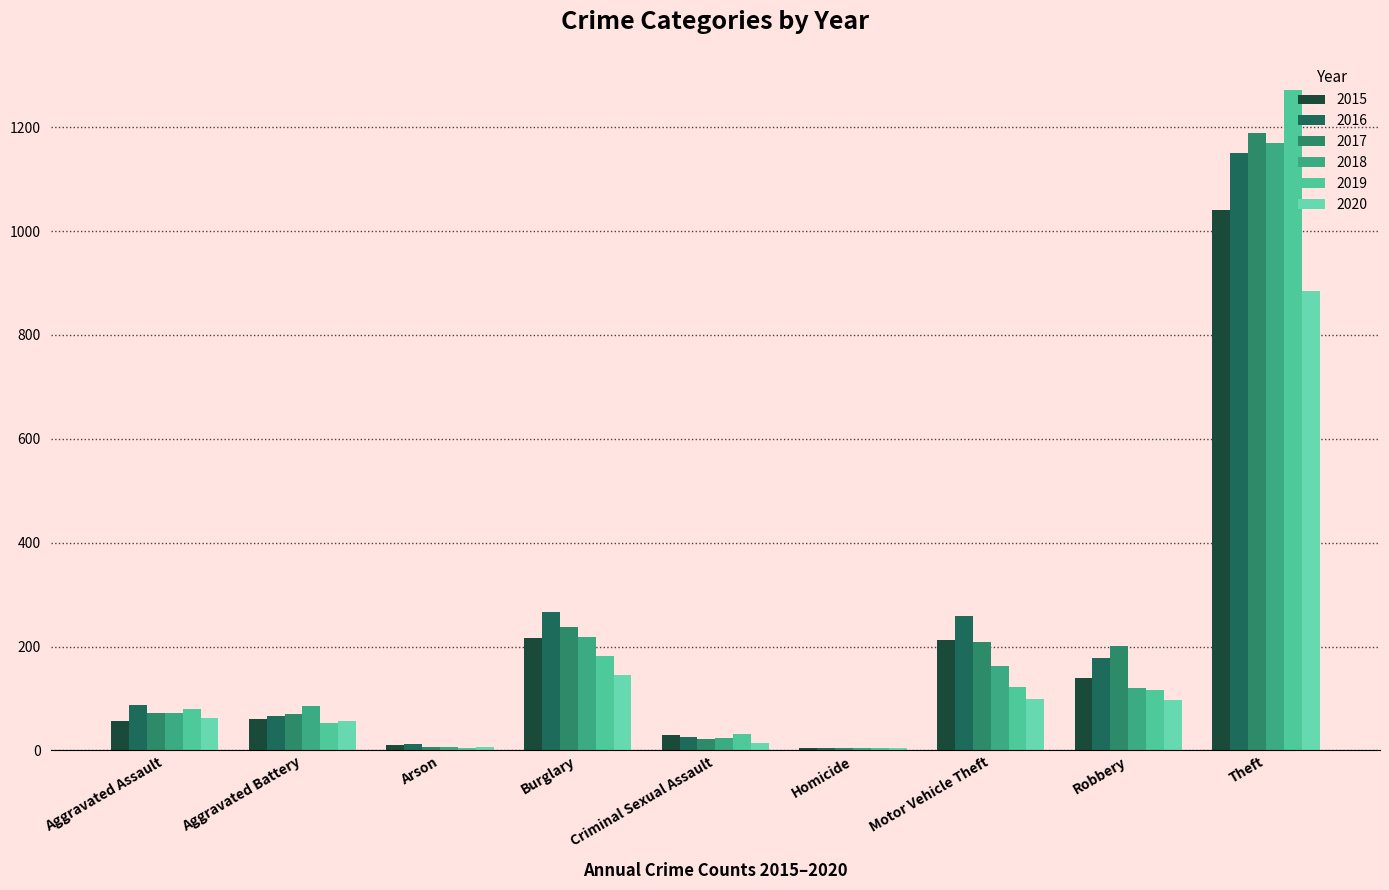

Is the value of 2016 at Robbery greater than the value of 2015 at Theft?

No